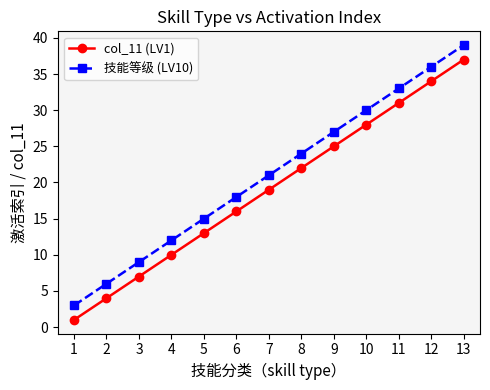

What is the spread (max minus min) of values at 6?

2